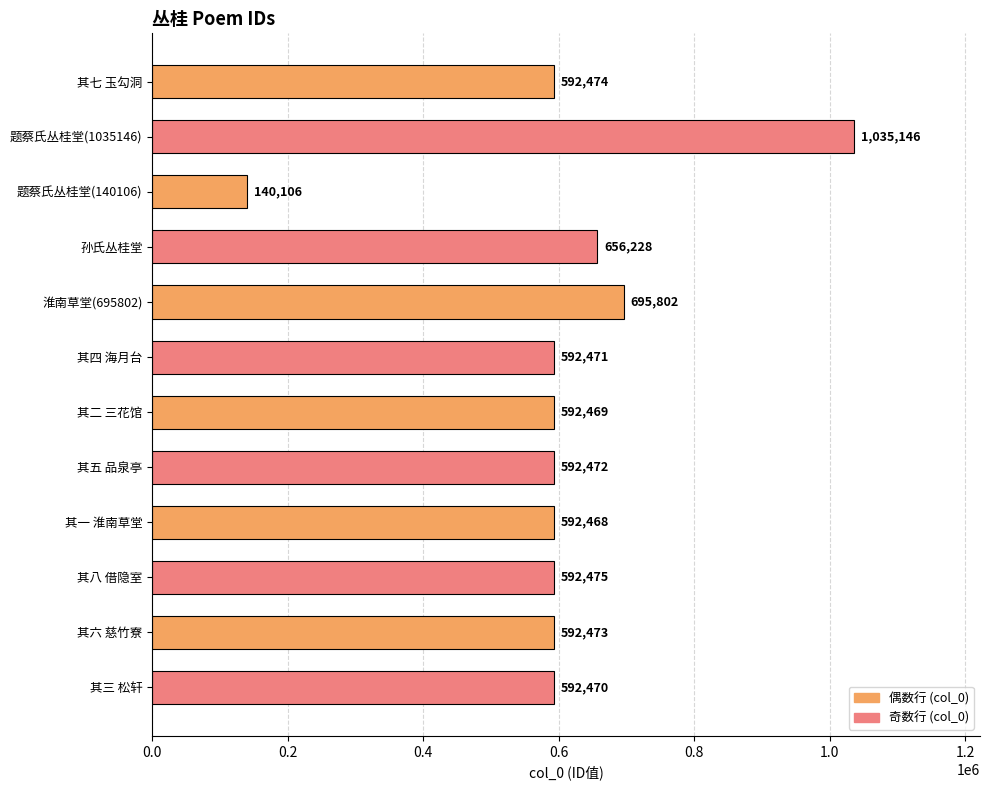

Rank the categories by value from highest to lowest.

题蔡氏丛桂堂(1035146), 淮南草堂(695802), 孙氏丛桂堂, 其八 借隐室, 其七 玉勾洞, 其六 慈竹寮, 其五 品泉亭, 其四 海月台, 其三 松轩, 其二 三花馆, 其一 淮南草堂, 题蔡氏丛桂堂(140106)